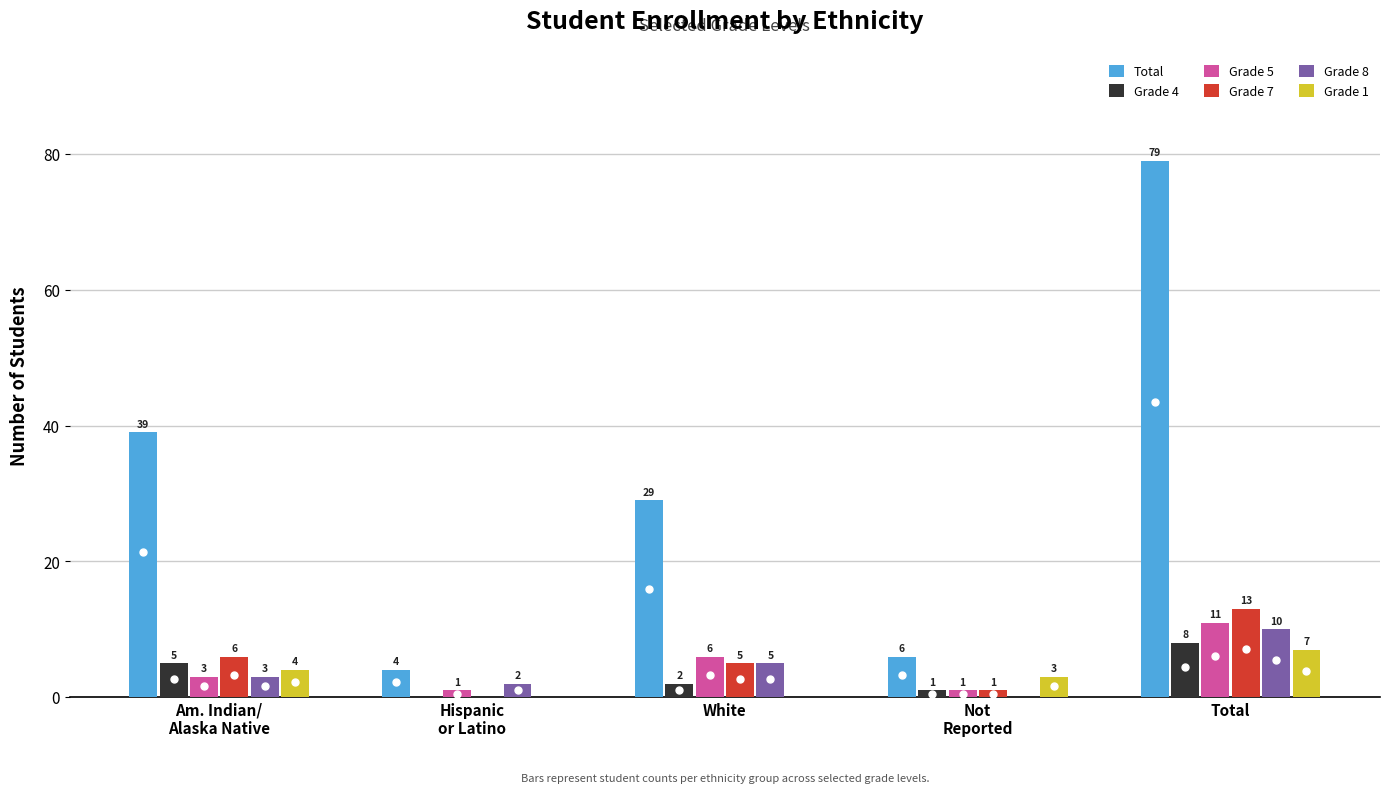

Count the Grade 8 values in the range 2 to 5.

3